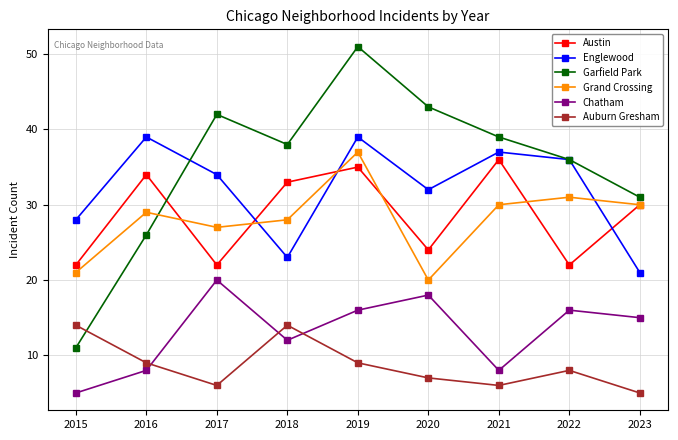

Reading left to right, transcribe all the data shown in this chart.

Austin: 2015=22	2016=34	2017=22	2018=33	2019=35	2020=24	2021=36	2022=22	2023=30
Englewood: 2015=28	2016=39	2017=34	2018=23	2019=39	2020=32	2021=37	2022=36	2023=21
Garfield Park: 2015=11	2016=26	2017=42	2018=38	2019=51	2020=43	2021=39	2022=36	2023=31
Grand Crossing: 2015=21	2016=29	2017=27	2018=28	2019=37	2020=20	2021=30	2022=31	2023=30
Chatham: 2015=5	2016=8	2017=20	2018=12	2019=16	2020=18	2021=8	2022=16	2023=15
Auburn Gresham: 2015=14	2016=9	2017=6	2018=14	2019=9	2020=7	2021=6	2022=8	2023=5